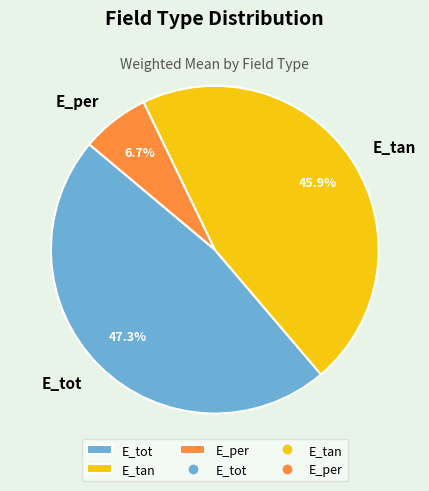

The E_per slice represents 7% of the pie. True or false?

True